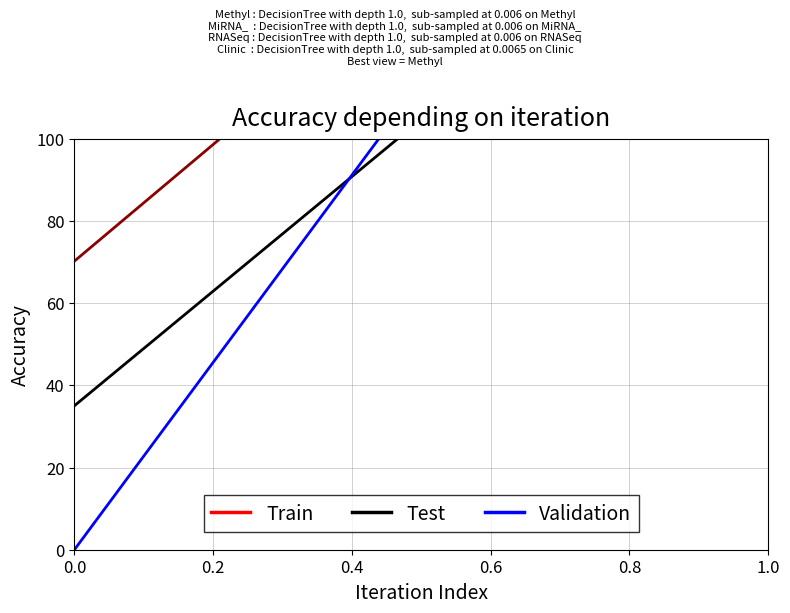

How many lines are shown in the chart?

6